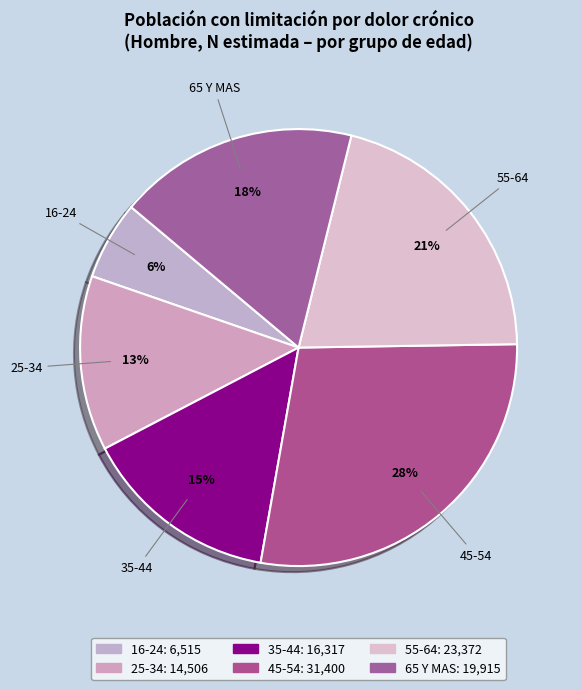

To the nearest percent, what is the average slice percentage?

17%